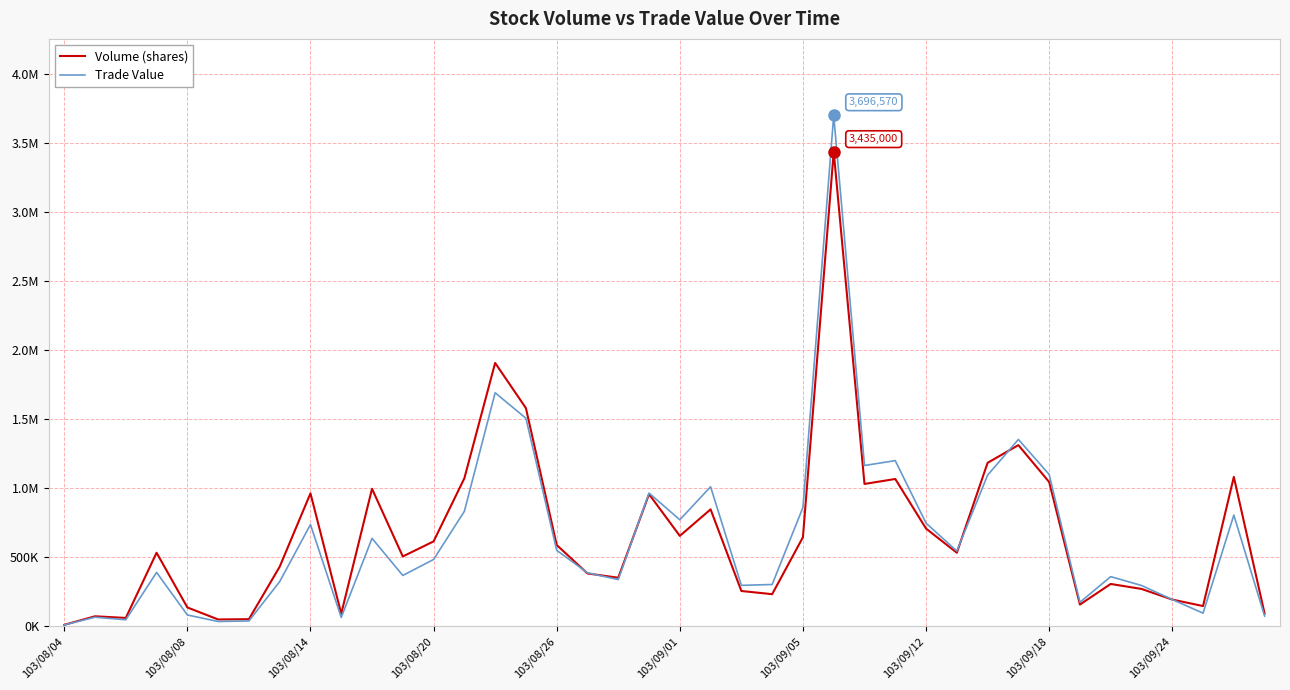

Does the chart display data point markers on the line(s)?

No